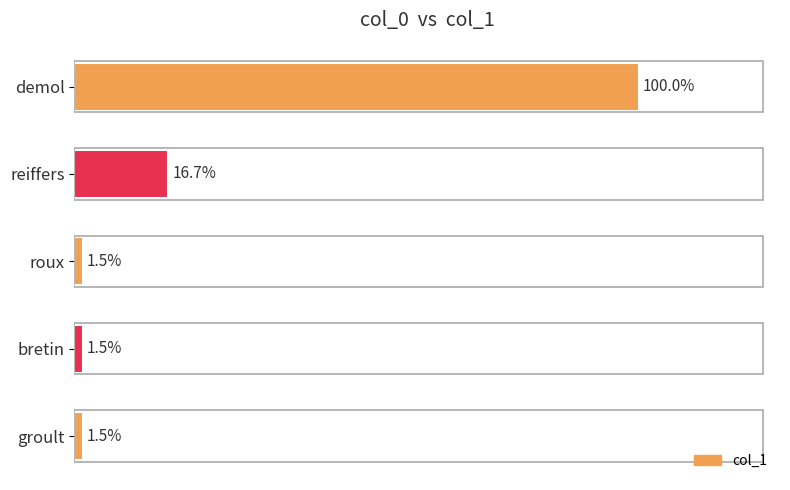

Does the chart contain any negative values?

No